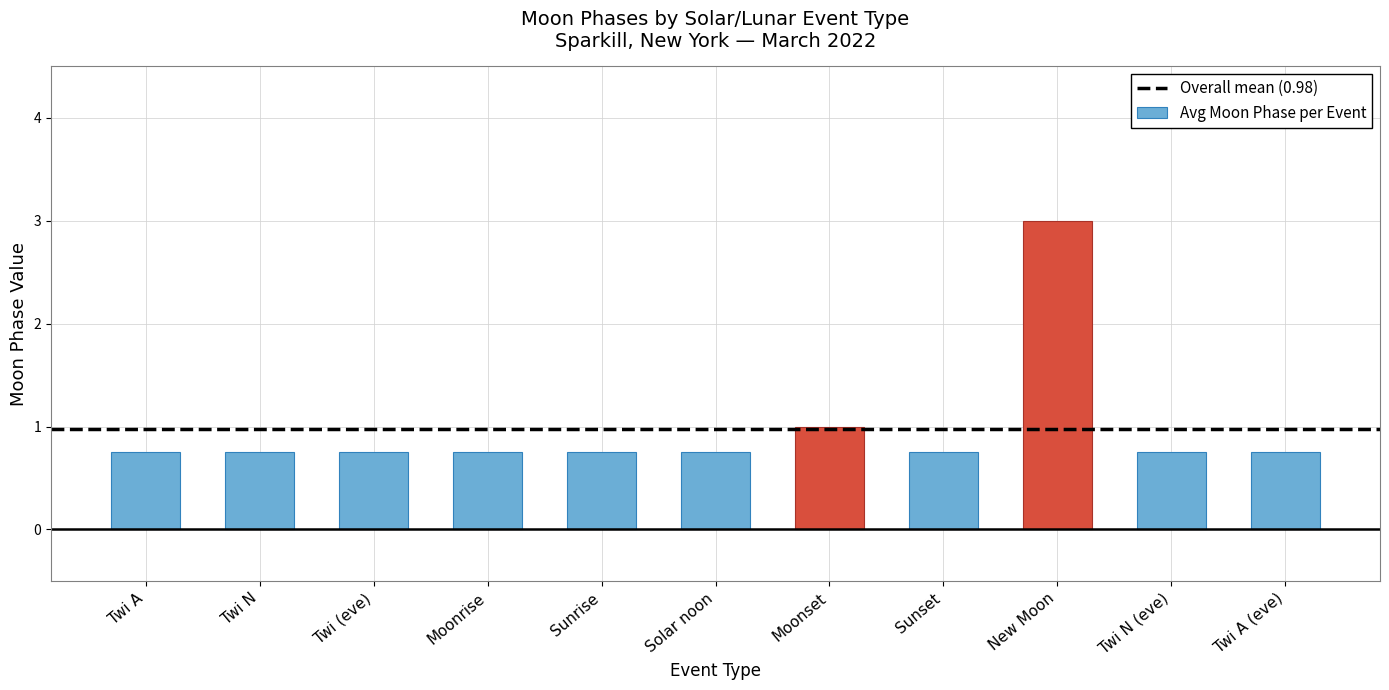

How many data points does each series have?

11